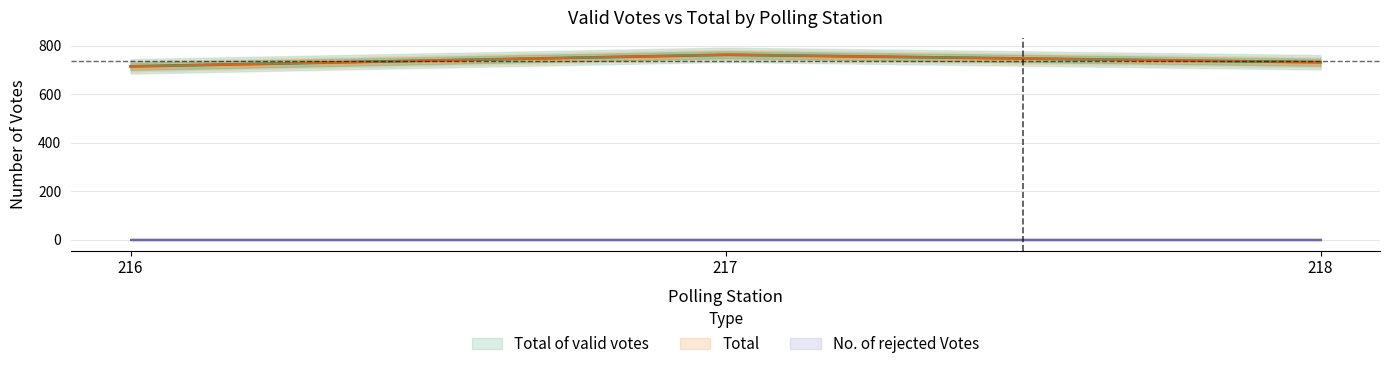

Rank the series at 217 from highest to lowest value.

Total of valid votes, Total, No. of rejected Votes